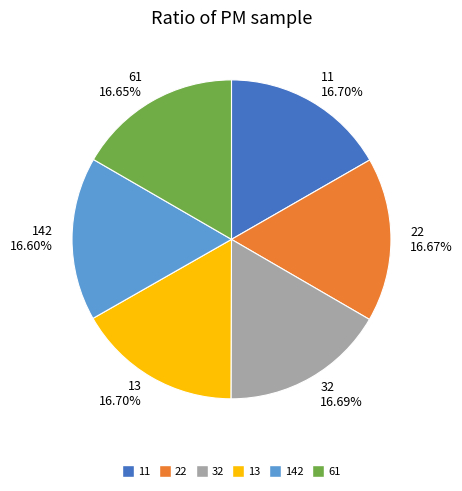

What is the ratio of the value at 13 to the value at 22?

1.0